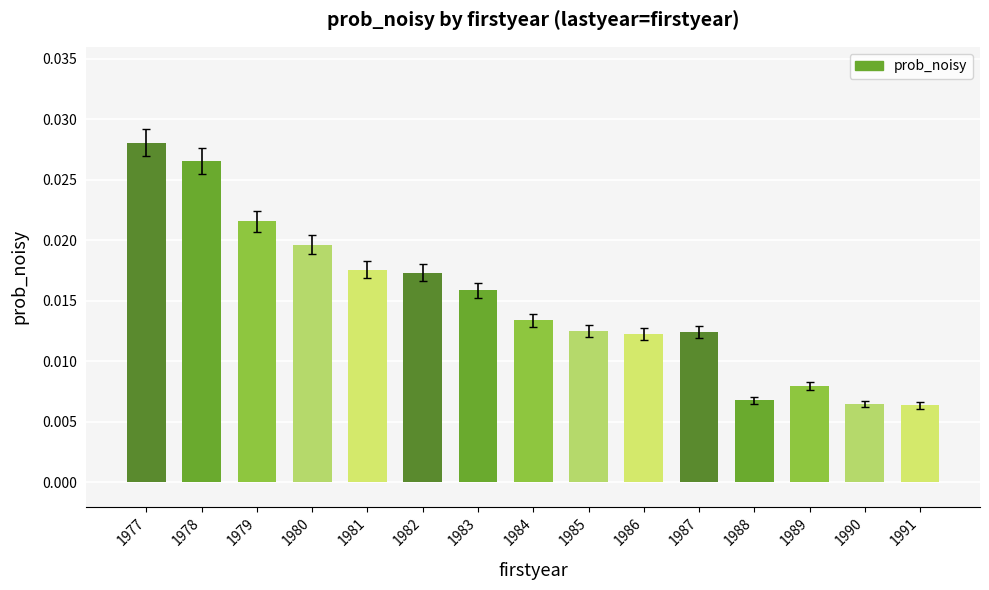

Which category has the highest value across all series?

1977